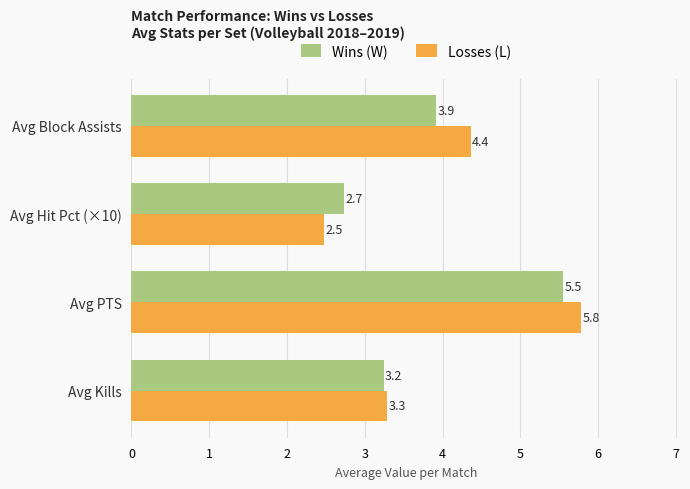

At which label is Wins (W) closest to 4?

Avg Block Assists